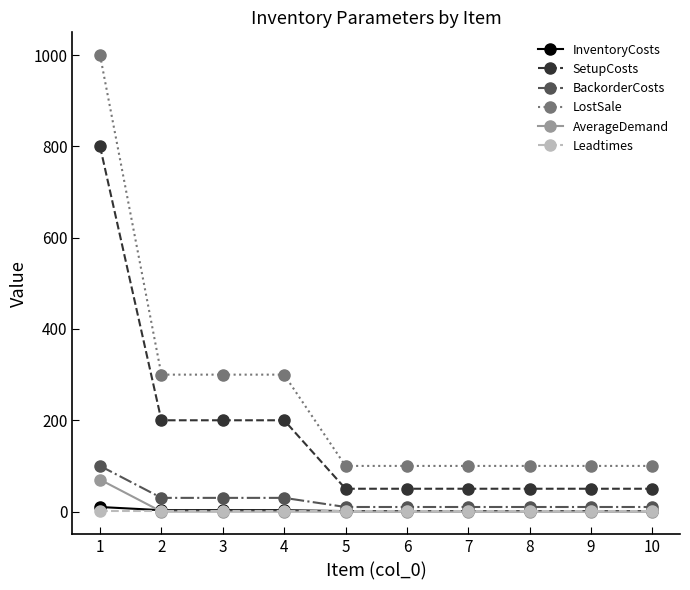

True or false: BackorderCosts and AverageDemand cross at least once.

False